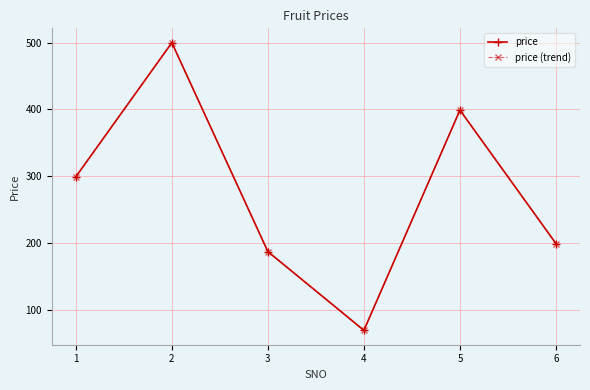

Is this an area chart (filled region under the line)?

No